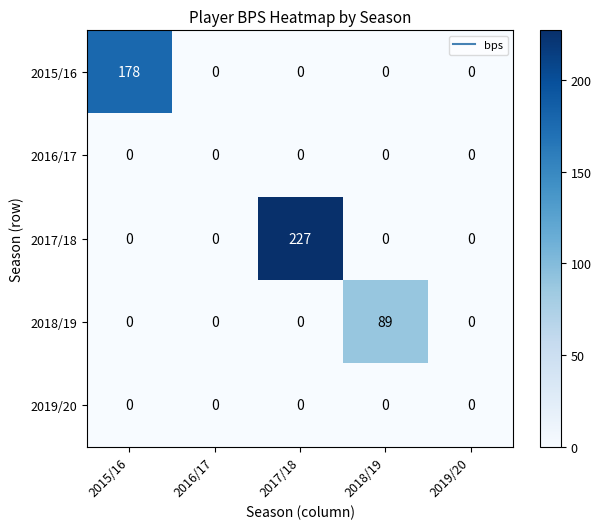

What is the maximum value for 2015/16?

178